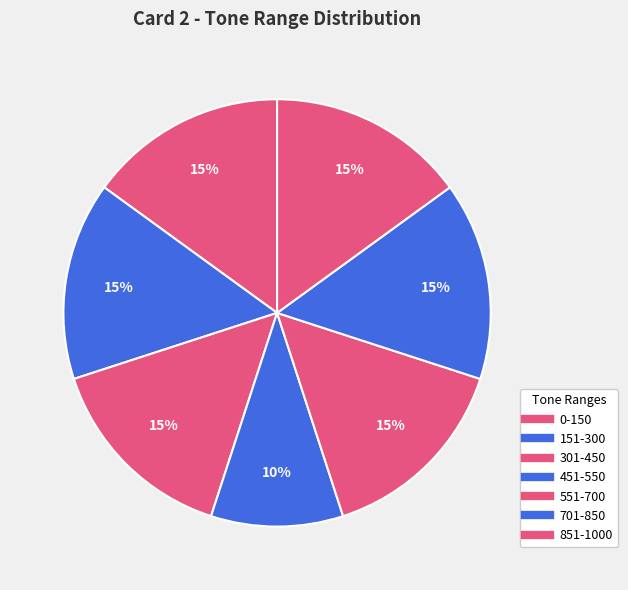

How many slices are in this pie chart?

7